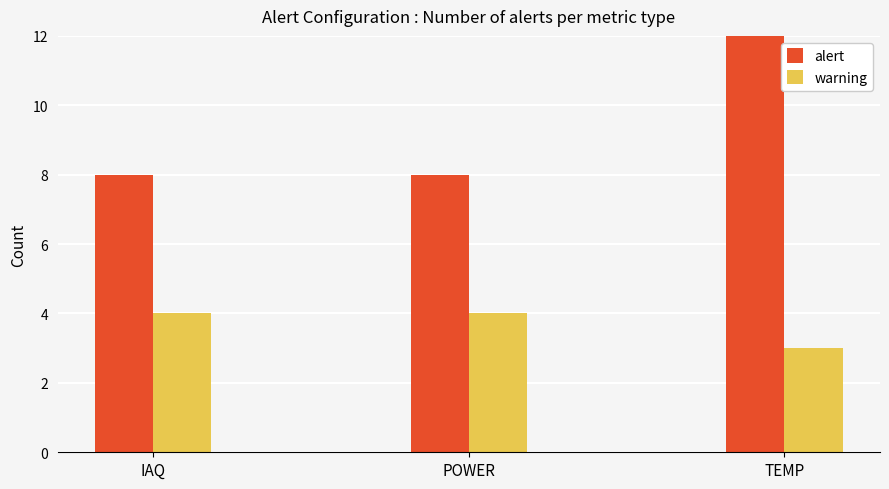

What position from the left is POWER?

2